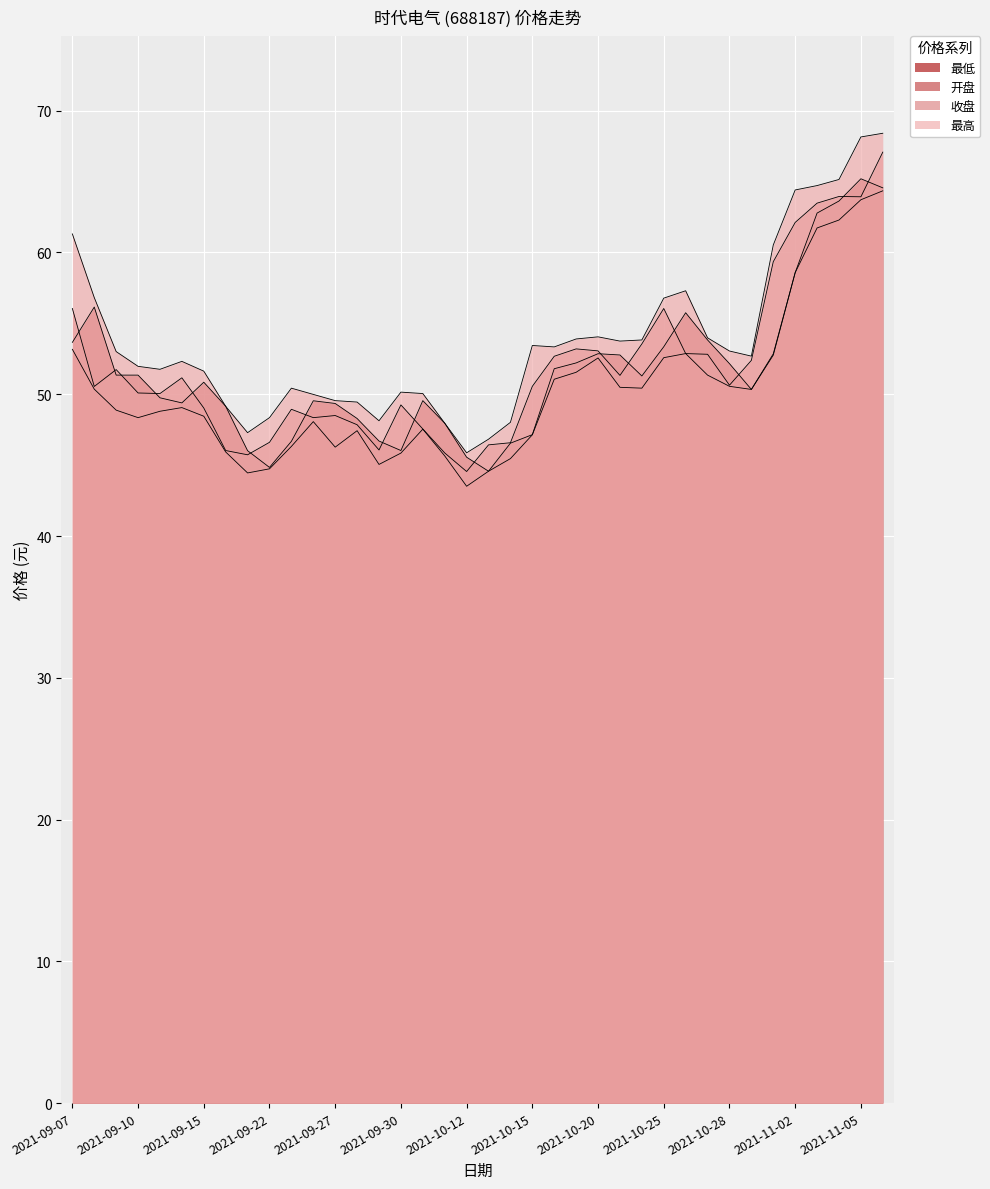

Rank the series by their maximum value, from highest to lowest.

最高, 收盘, 开盘, 最低